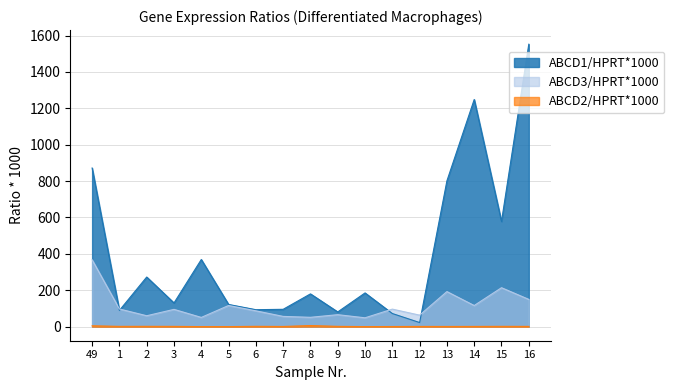

What value does the ABCD1/HPRT*1000 series have at 16?

1552.5